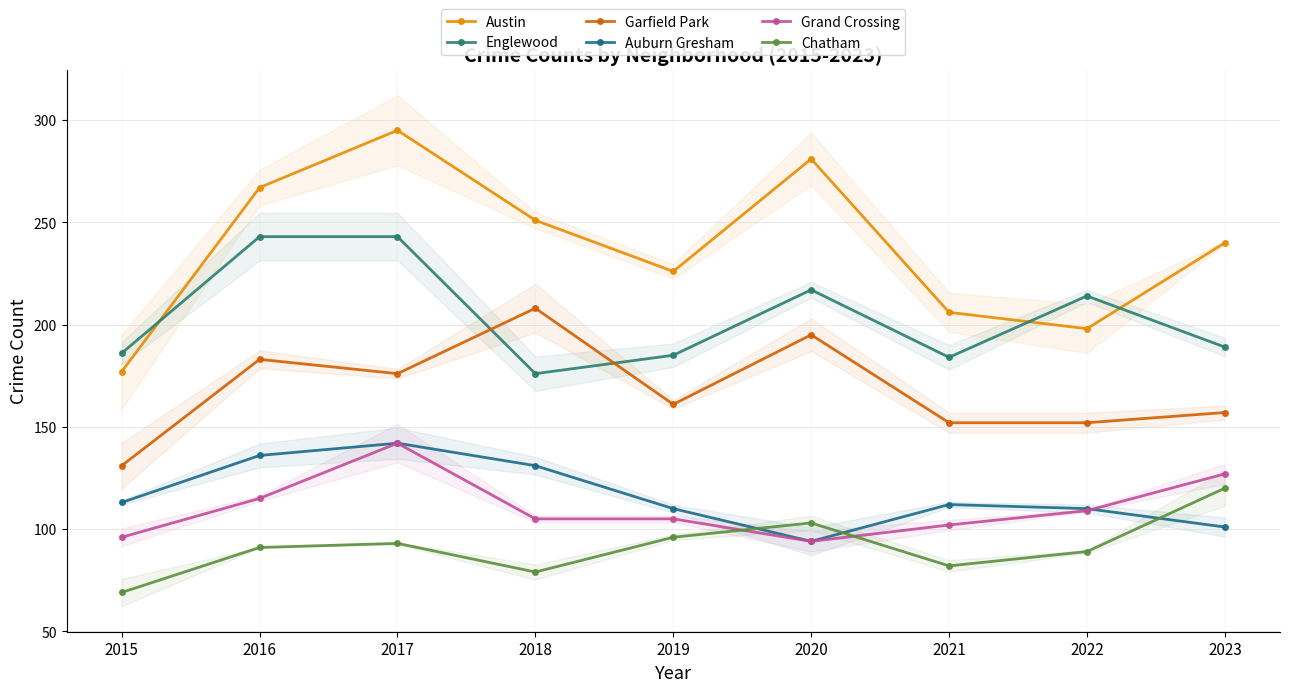

True or false: Austin and Auburn Gresham cross at least once.

False